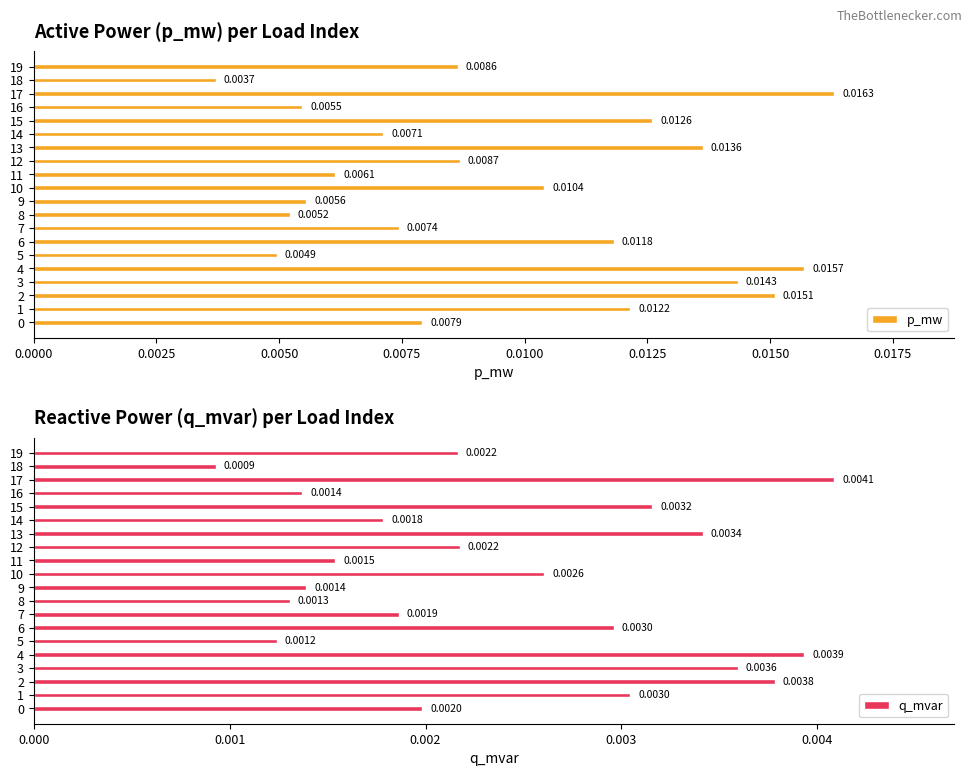

At how many categories does at least one series exceed 0?

20